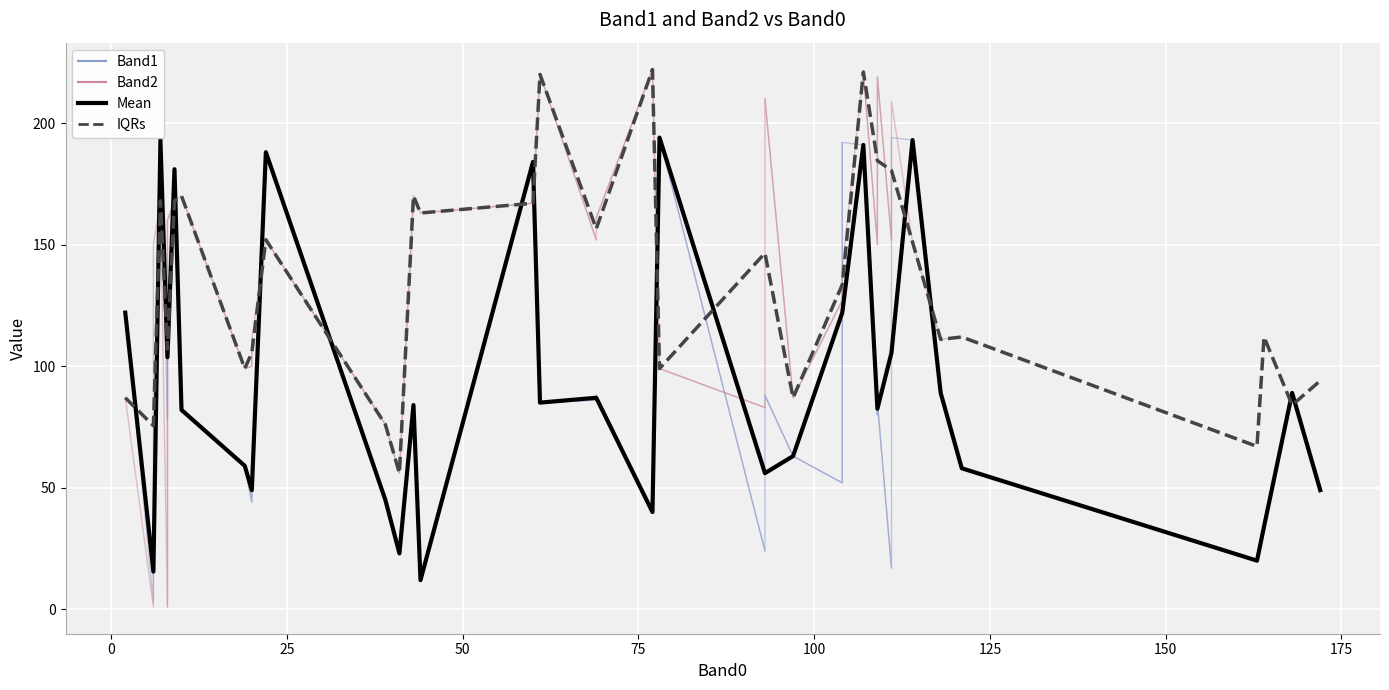

What is the sum of the Band2 values at 29 and 34?

380